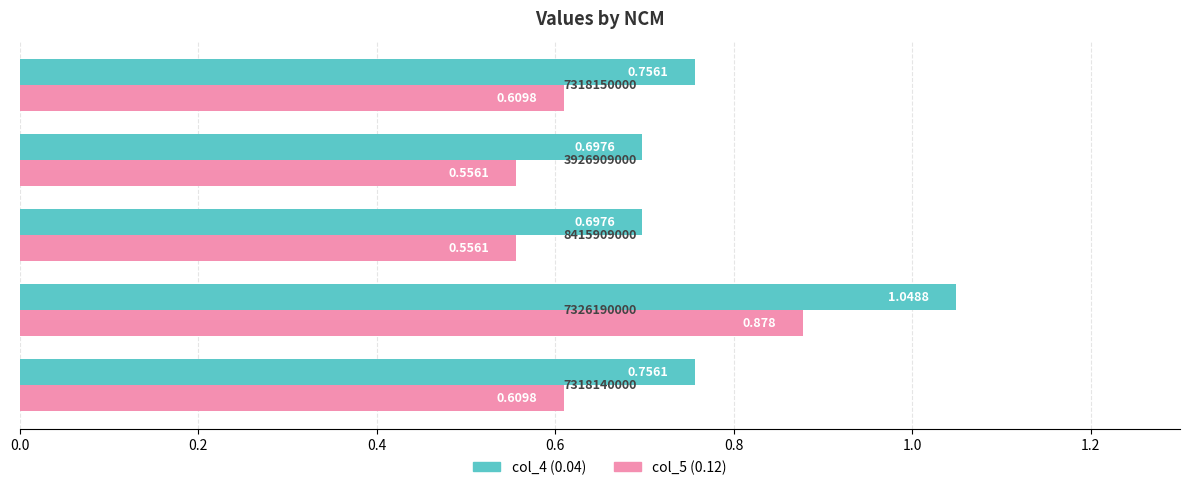

How many col_4 (0.04) values are between 0 and 1?

4